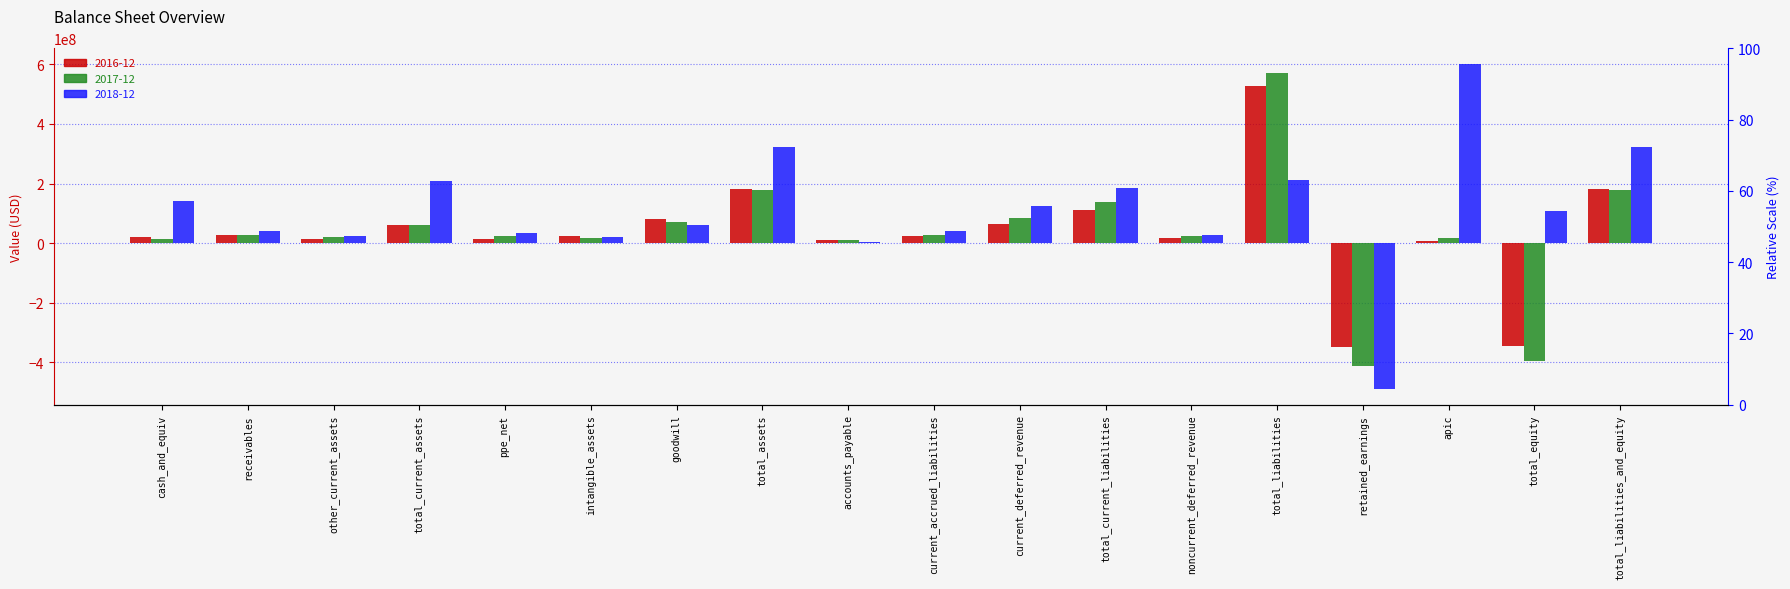

Which series has the largest total across all categories?

2018-12